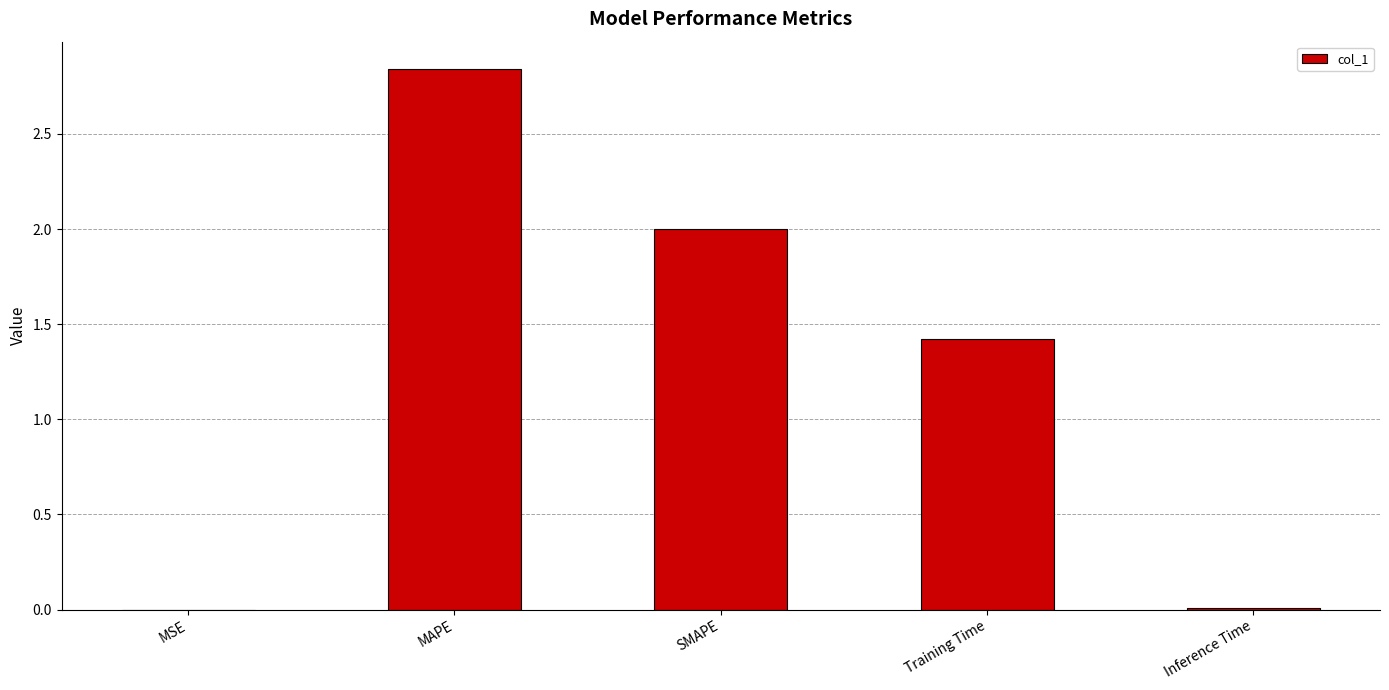

The value at Training Time is 1.4. True or false?

True